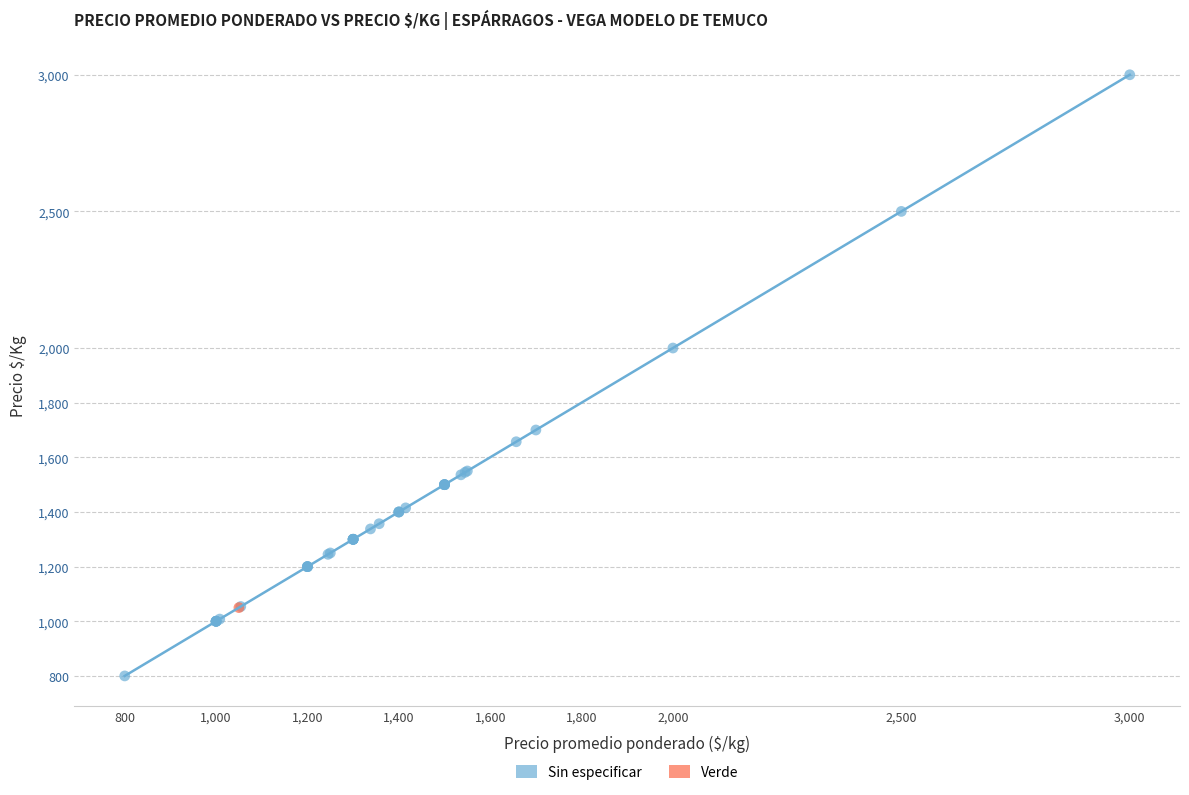

What are all the series names shown in the legend?

Sin especificar, Verde